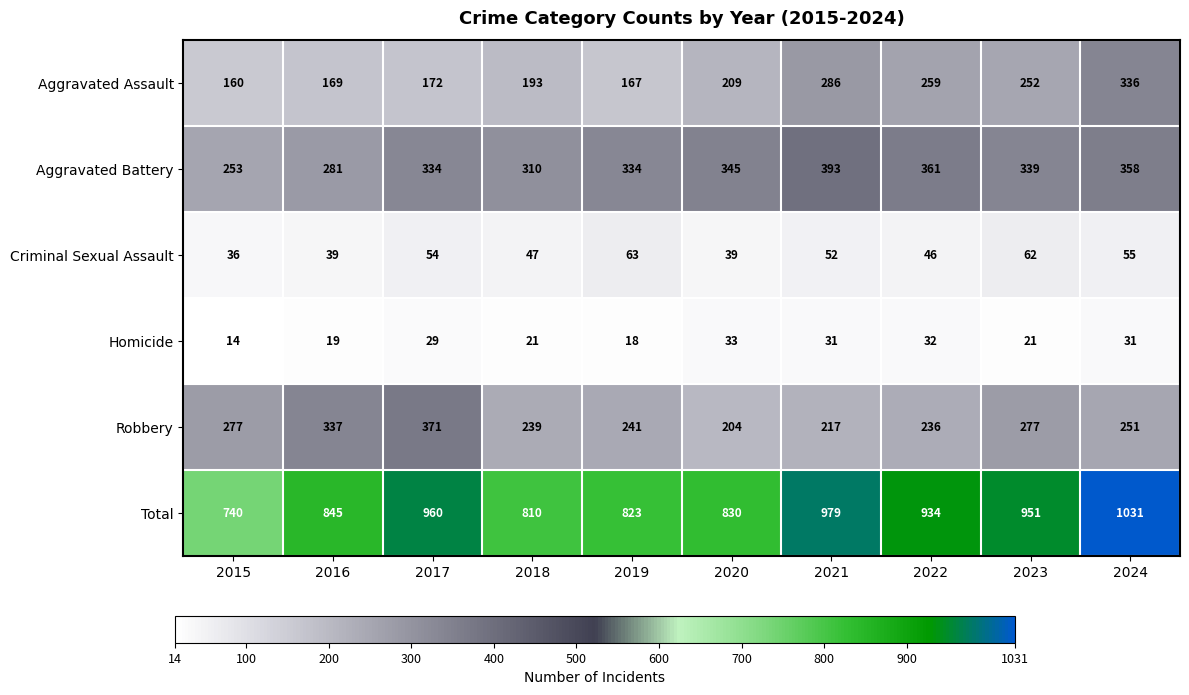

What is the smallest value displayed?

14